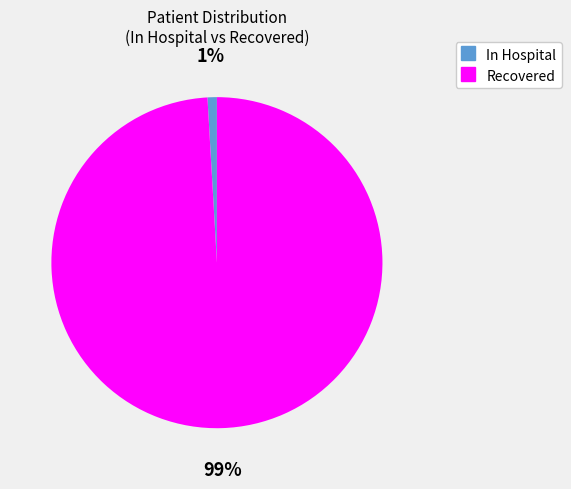

Is there a majority slice in this chart?

Yes